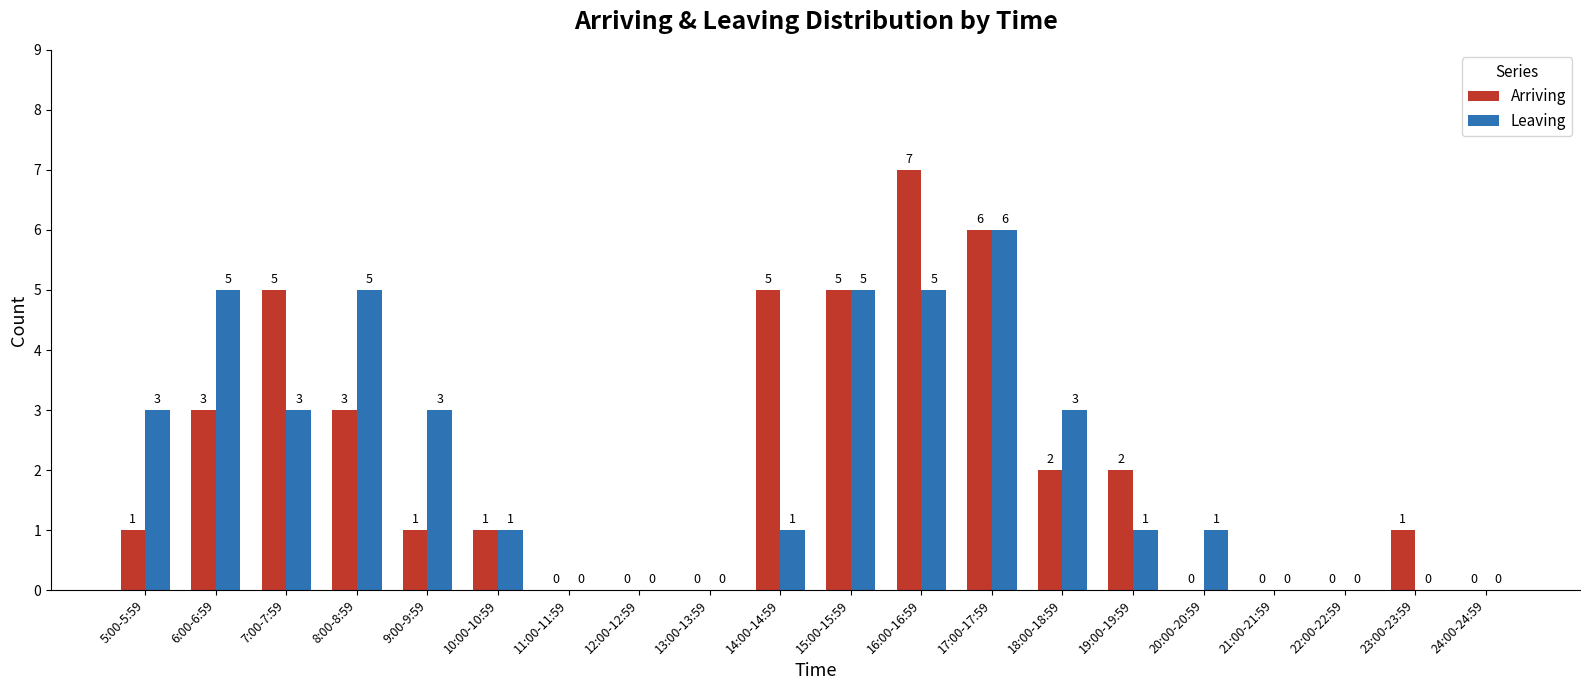

How many series are shown in this chart?

2